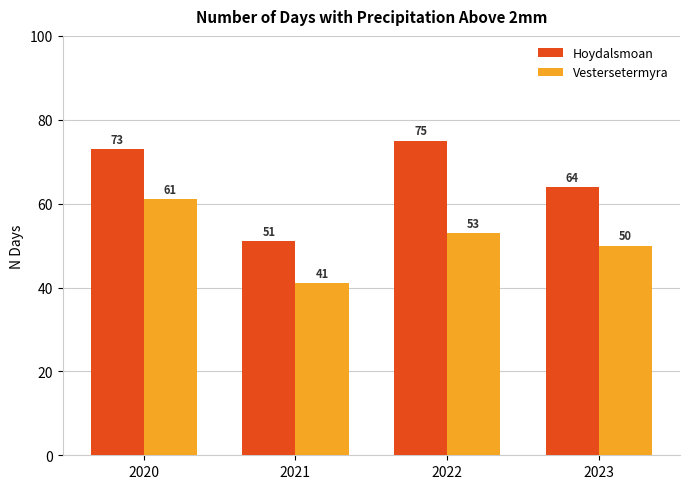

List the series in order of their peak value, lowest first.

Vestersetermyra, Hoydalsmoan